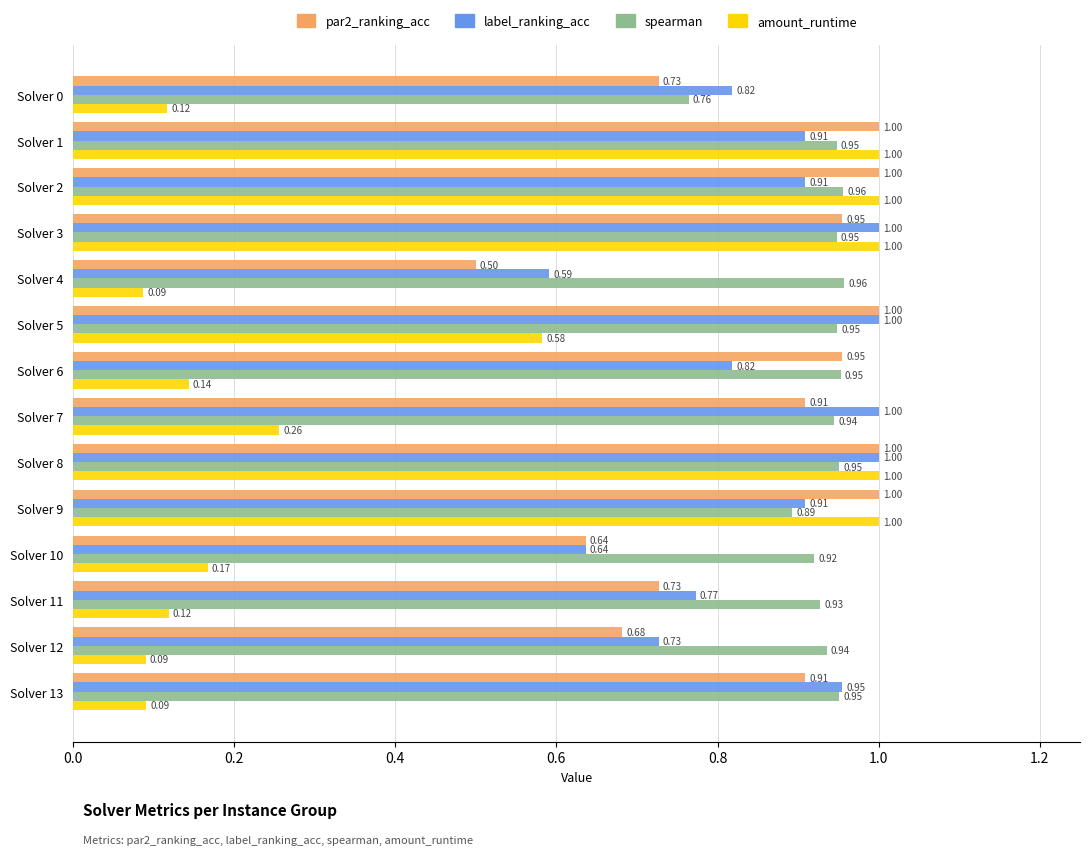

Which series has the largest range (max minus min)?

amount_runtime